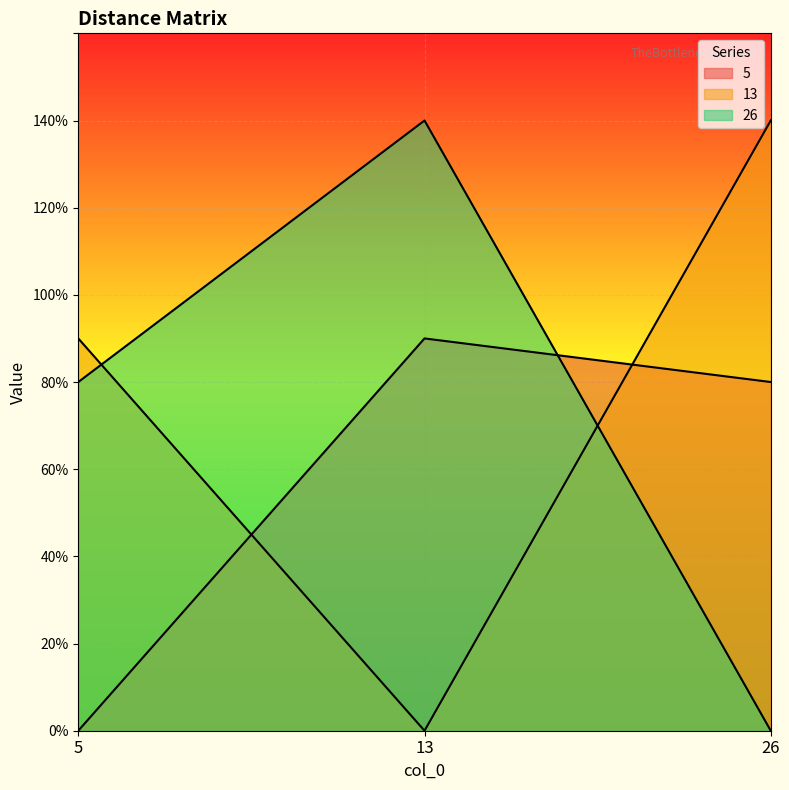

Which series changed the most between 5 and 26?

5